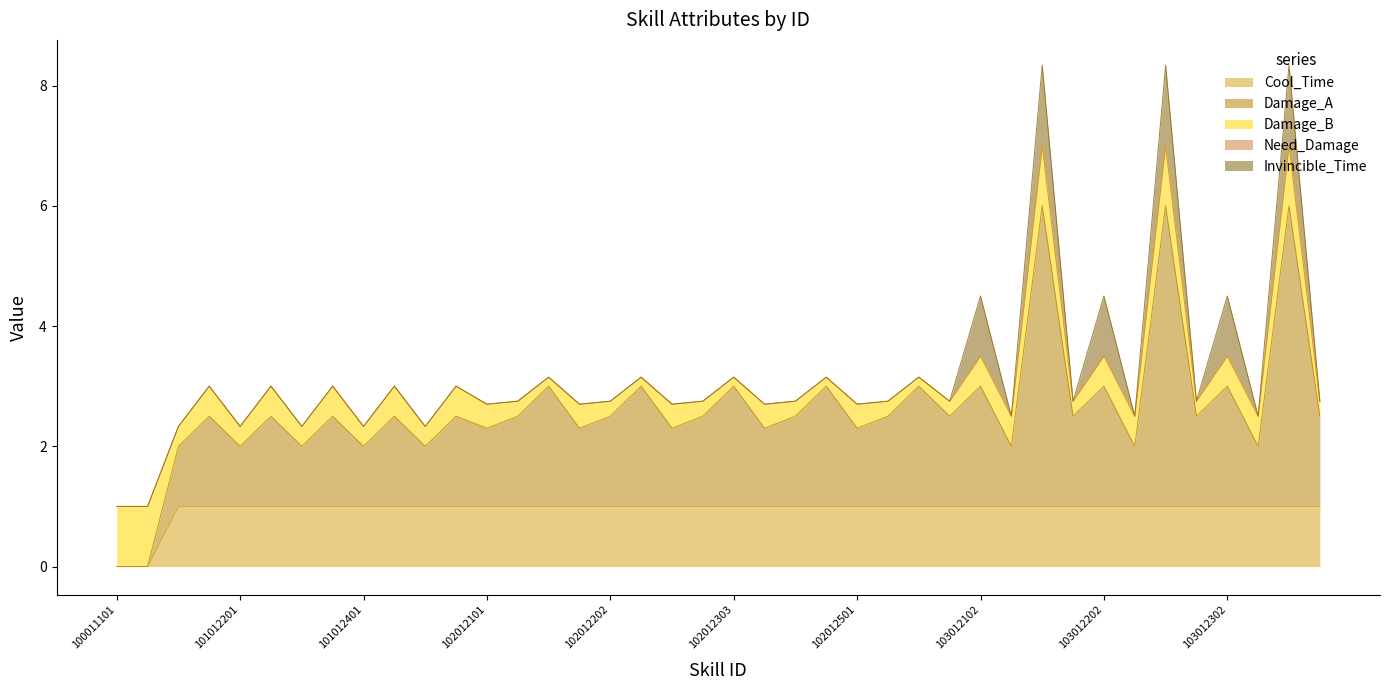

Which series has the widest spread of Y values?

Damage_A